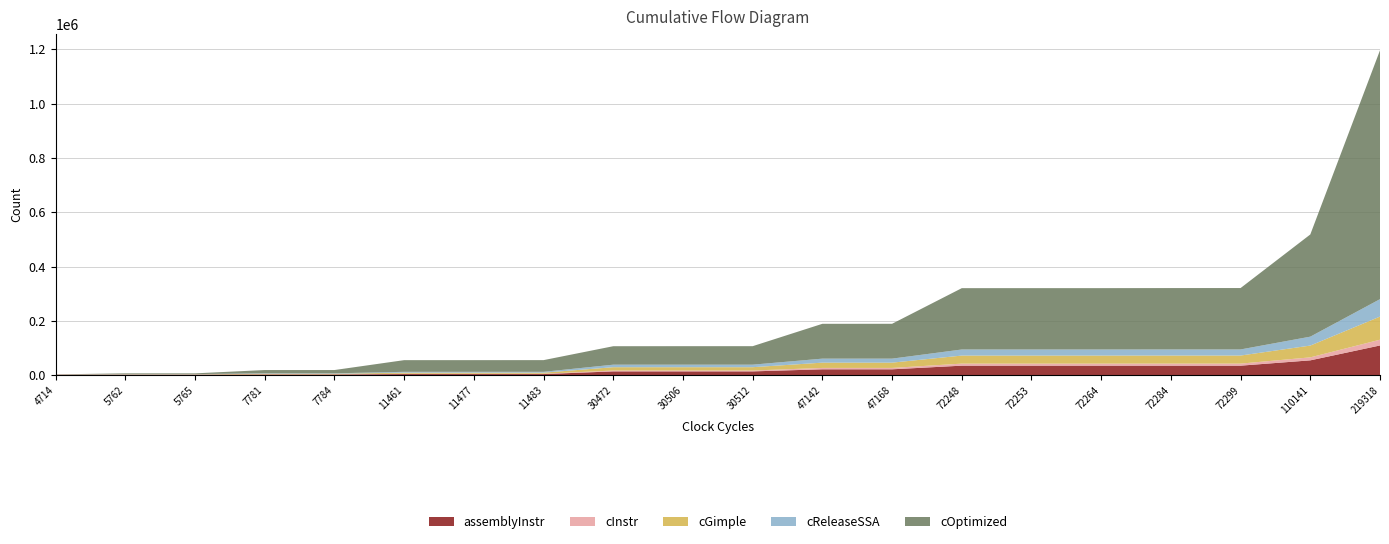

Reading left to right, transcribe all the data shown in this chart.

assemblyInstr: 1480	1797	1797	2469	2468	3953	3953	3955	13835	13838	13839	21499	21501	34892	34894	34894	34900	34903	54491	109288
cInstr: 139	297	295	592	592	1114	1114	1116	3205	3211	3213	5036	5040	7566	7570	7570	7582	7588	10993	21230
cGimple: 396	960	951	2050	2050	4038	4038	4047	12208	12235	12244	19488	19506	29628	29646	29646	29700	29727	43471	85173
cReleaseSSA: 340	779	776	1620	1620	3119	3119	3122	9285	9294	9297	14750	14756	22391	22397	22397	22415	22424	32790	64205
cOptimized: 446	2786	2768	12064	12064	43013	43013	43064	68019	68082	68103	128311	128359	225895	225949	225949	226111	226192	376427	916645